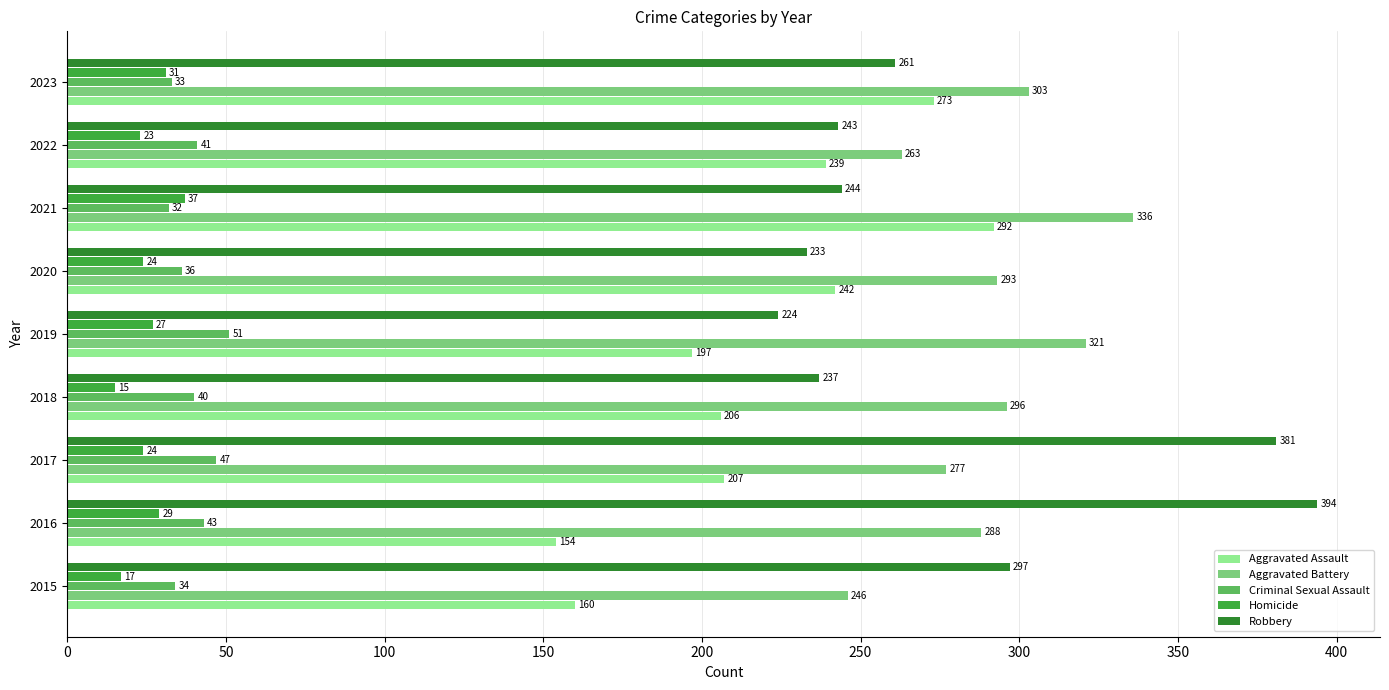

Rank the series by their maximum value, from highest to lowest.

Robbery, Aggravated Battery, Aggravated Assault, Criminal Sexual Assault, Homicide